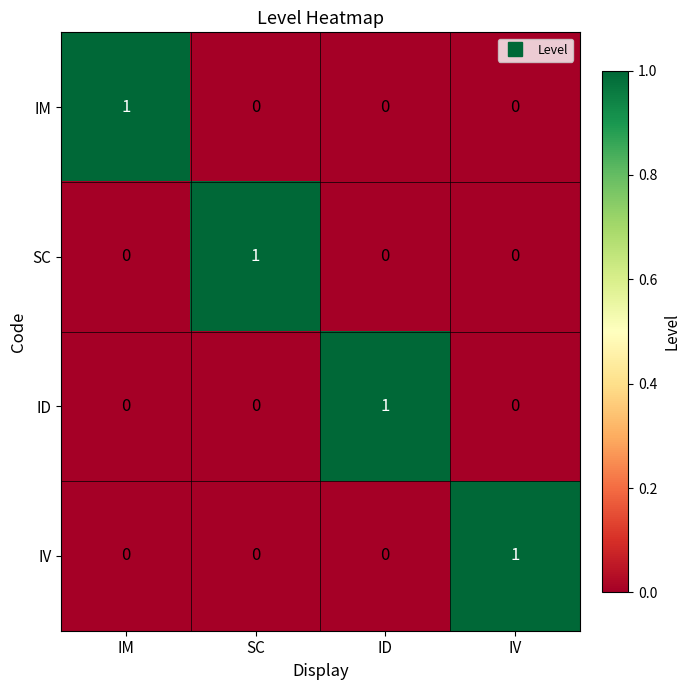

Reading right to left, transcribe all the data shown in this chart.

IM: 0	0	0	1
SC: 0	0	1	0
ID: 0	1	0	0
IV: 1	0	0	0